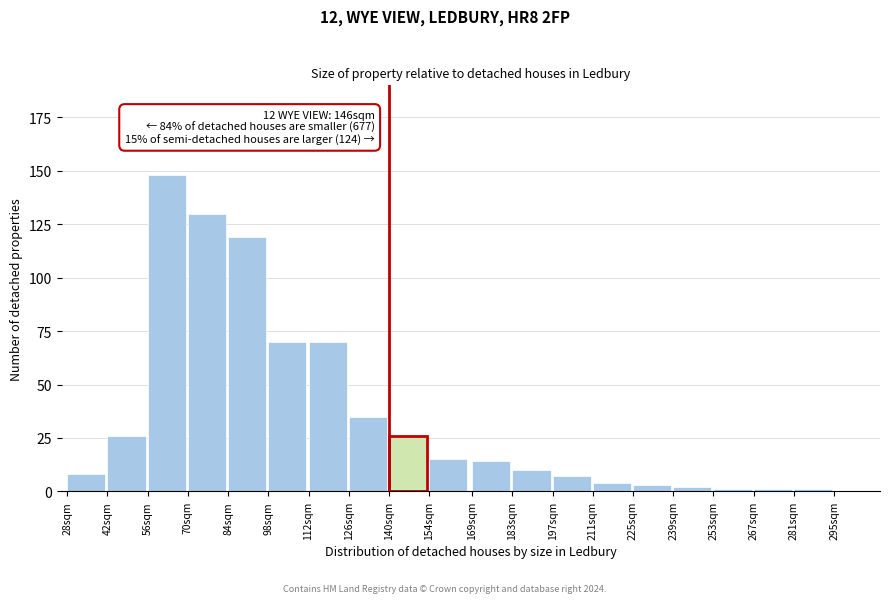

Reading right to left, transcribe all the data shown in this chart.

295sqm=0	281sqm=1	267sqm=1	253sqm=1	239sqm=2	225sqm=3	211sqm=4	197sqm=7	183sqm=10	169sqm=14	154sqm=15	140sqm=26	126sqm=35	112sqm=70	98sqm=70	84sqm=119	70sqm=130	56sqm=148	42sqm=26	28sqm=8